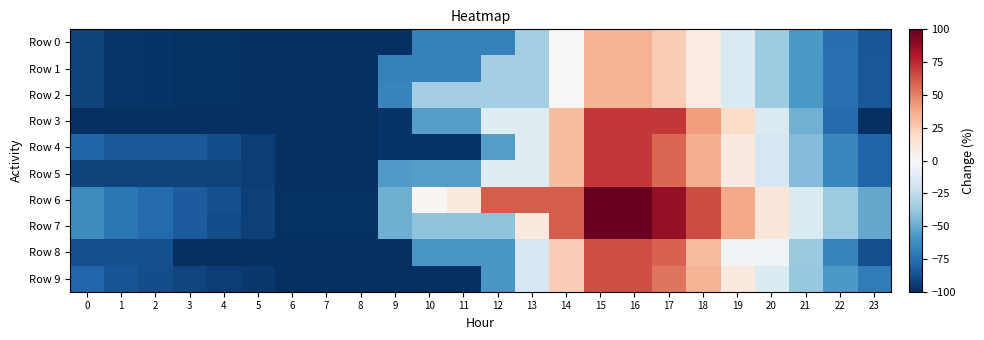

Rank the series at 10 from highest to lowest value.

Row 6, Row 2, Row 7, Row 3, Row 5, Row 8, Row 0, Row 1, Row 4, Row 9